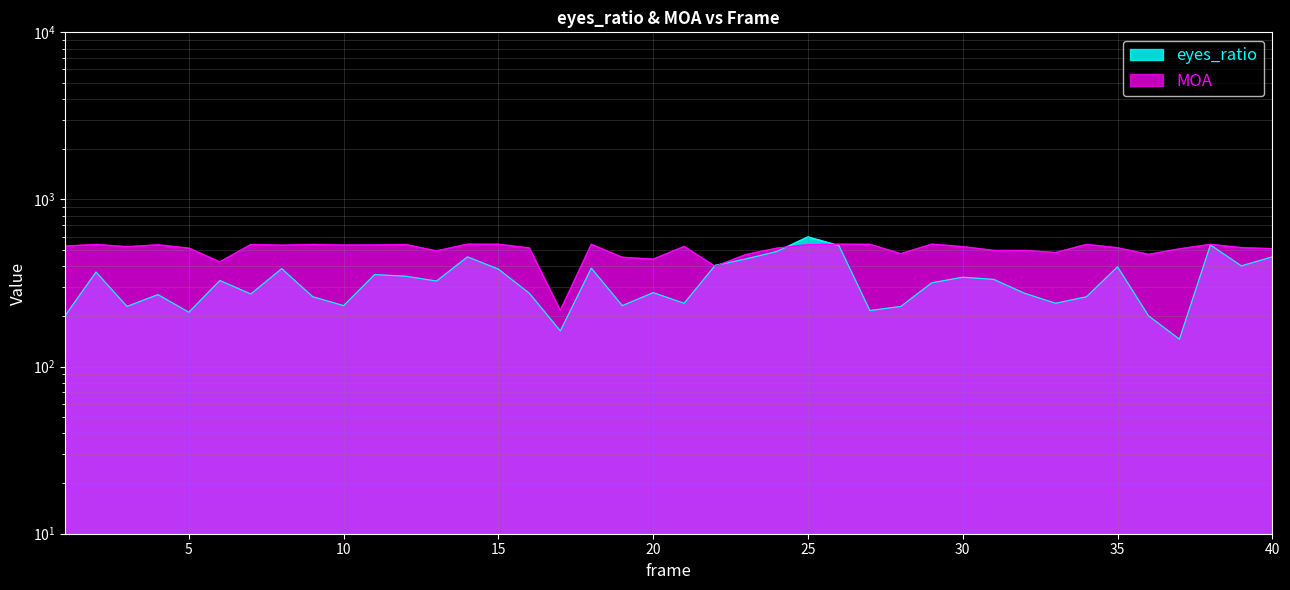

How many lines are shown in the chart?

2